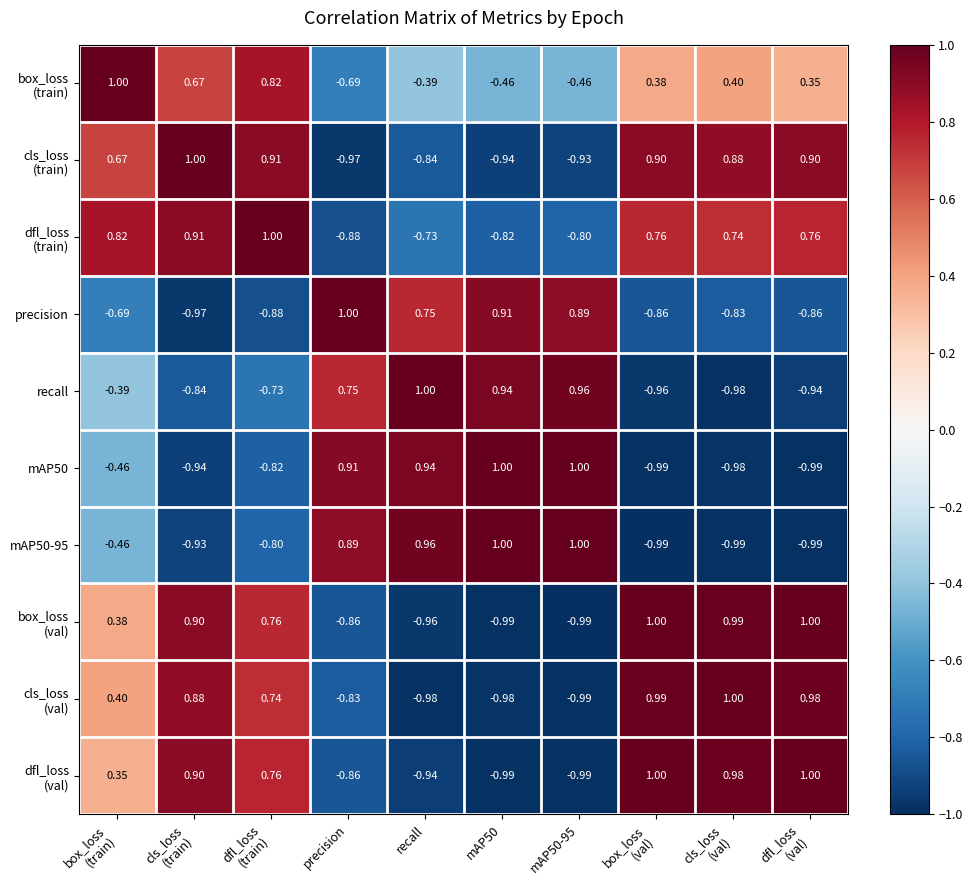

Which has a higher value, cls_loss
(train) or box_loss
(val)?

cls_loss
(train)